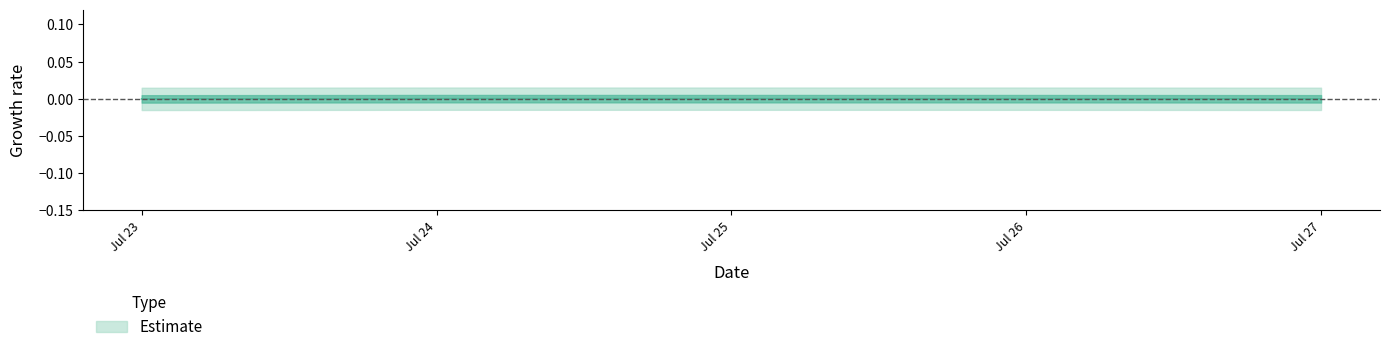

The chart shows a value of 0.0 at Jul 25. True or false?

True